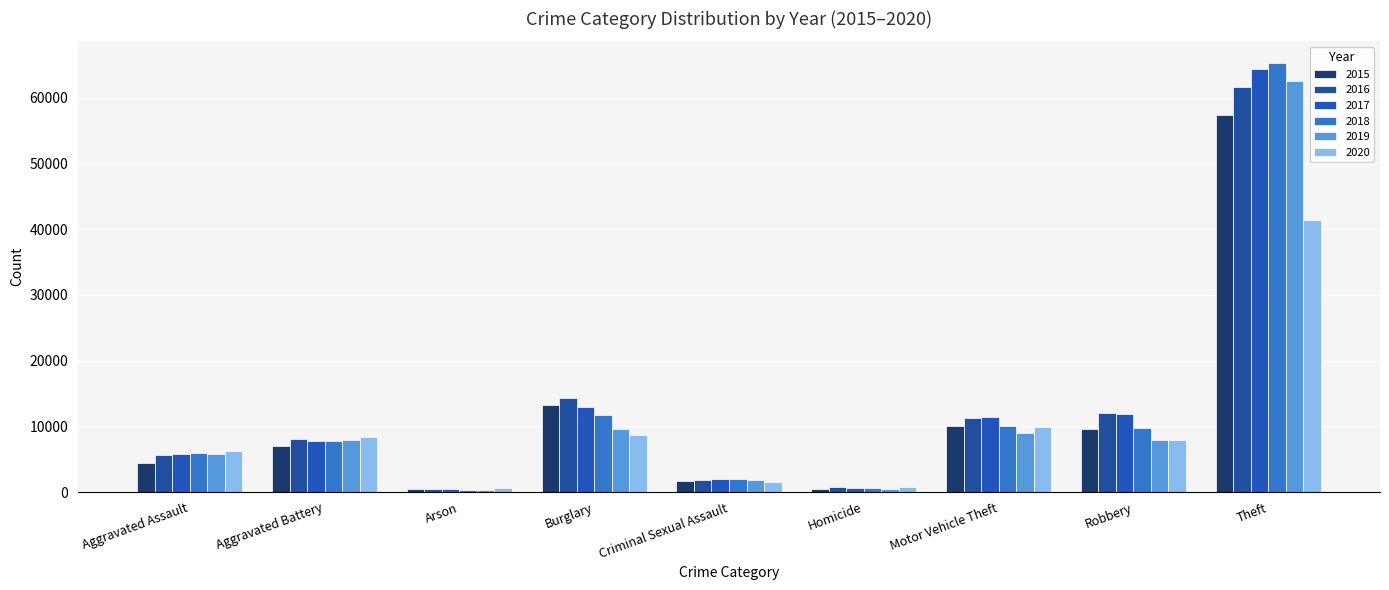

Which has a higher value, Arson or Aggravated Battery?

Aggravated Battery